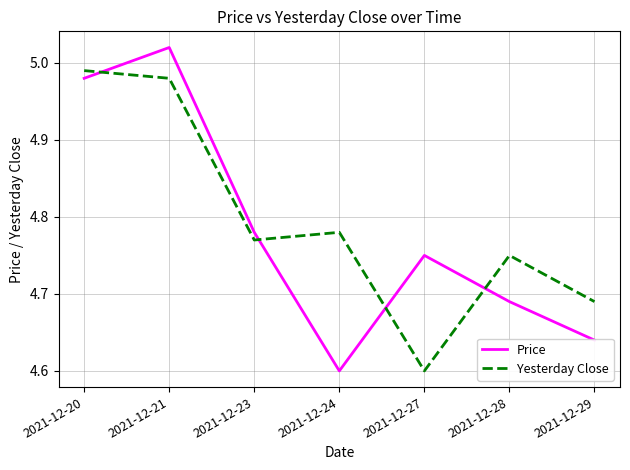

Which series ends up on top after the final intersection of Price and Yesterday Close?

Yesterday Close